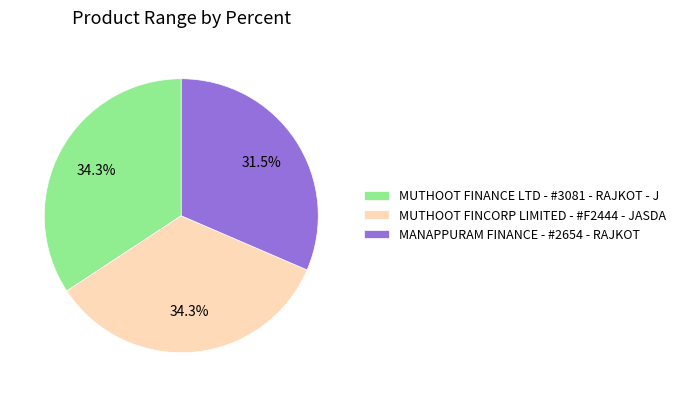

To the nearest percent, what percentage of the pie is MUTHOOT FINANCE LTD - #3081 - RAJKOT - J?

34%